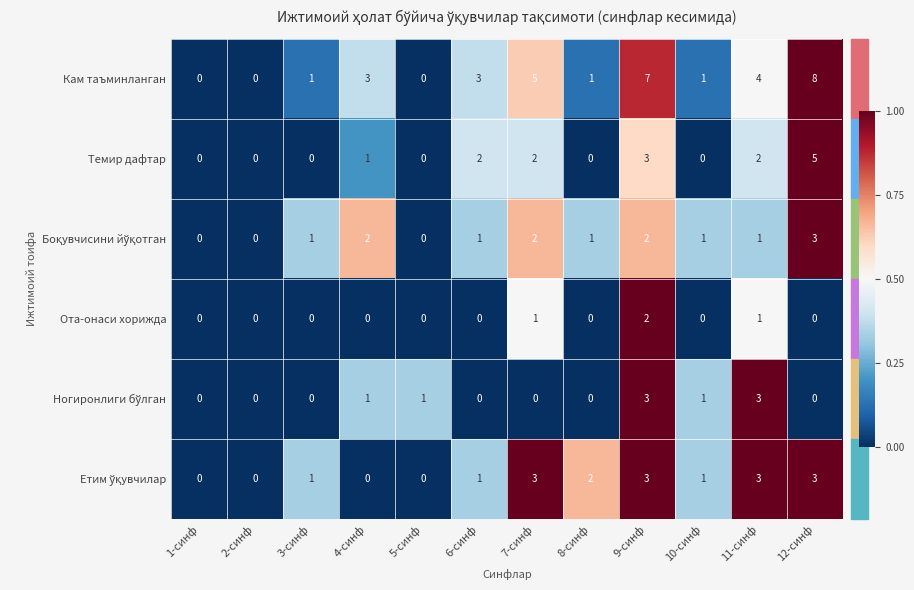

How many data points does each series have?

12